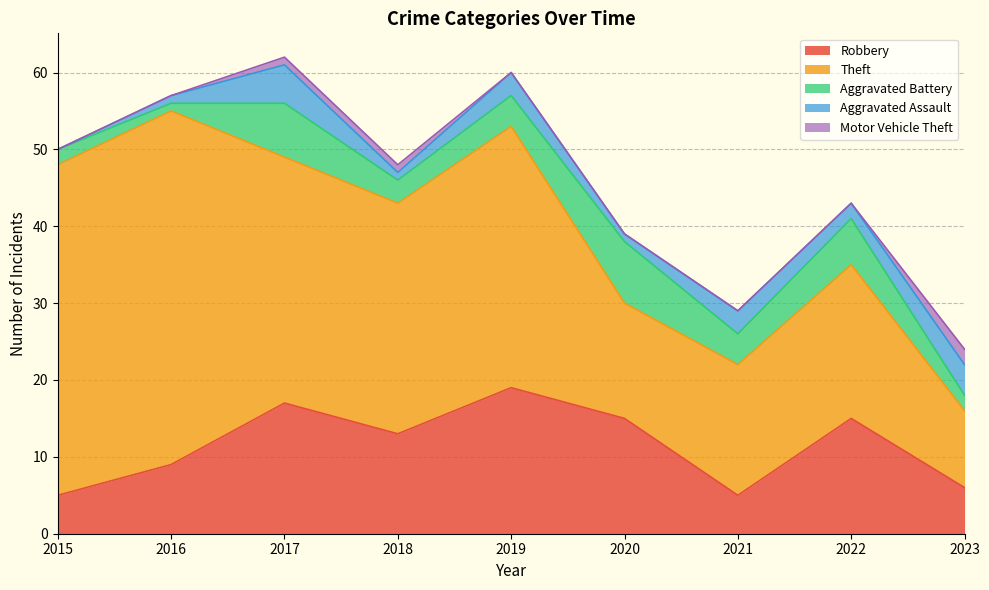

Does the chart have visible grid lines?

Yes